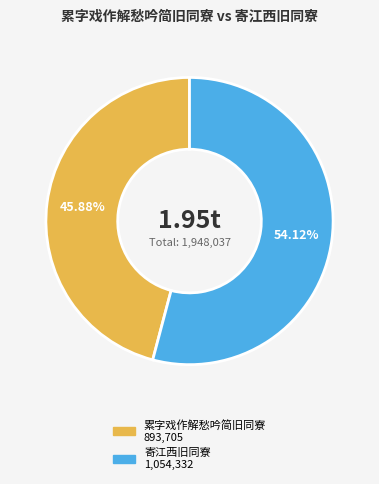

What is the ratio of the value at 寄江西旧同寮 to the value at 累字戏作解愁吟简旧同寮?

1.2